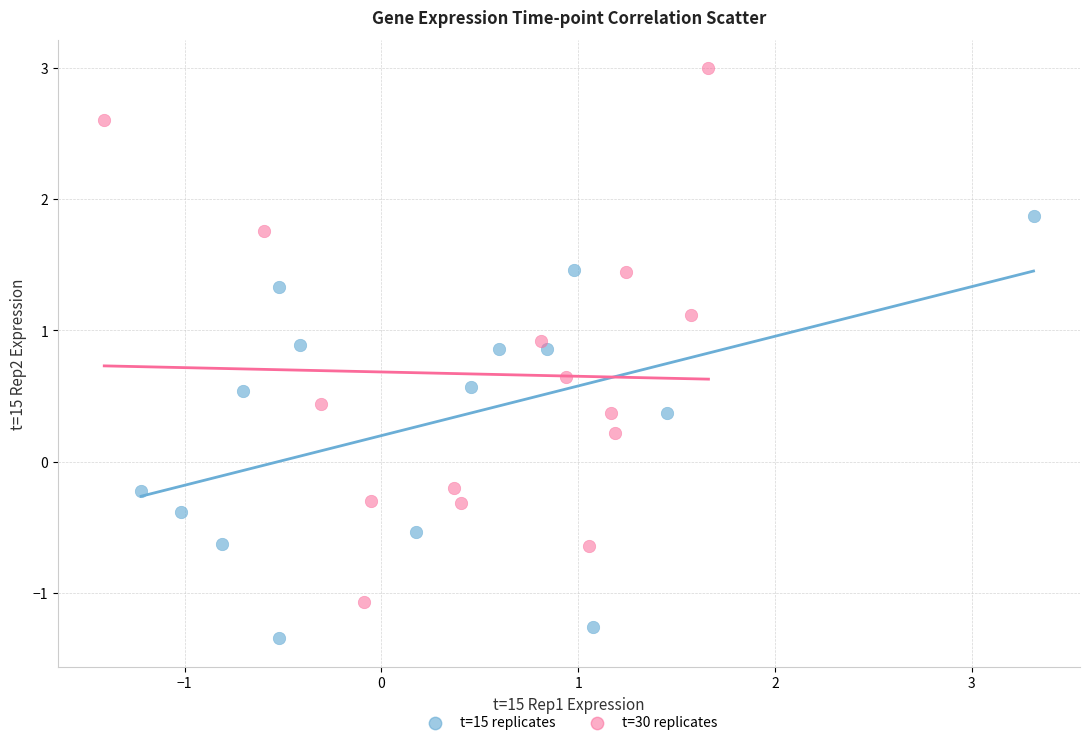

What are all the series names shown in the legend?

t=15 replicates, t=30 replicates